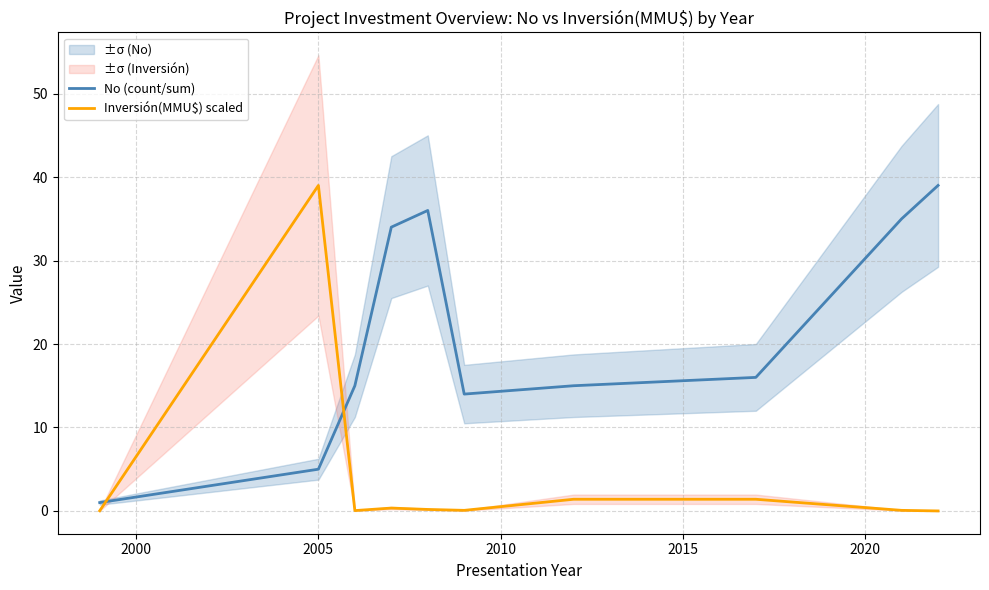

Which series ends up on top after the final intersection of No (count/sum) and Inversión(MMU$) scaled?

No (count/sum)